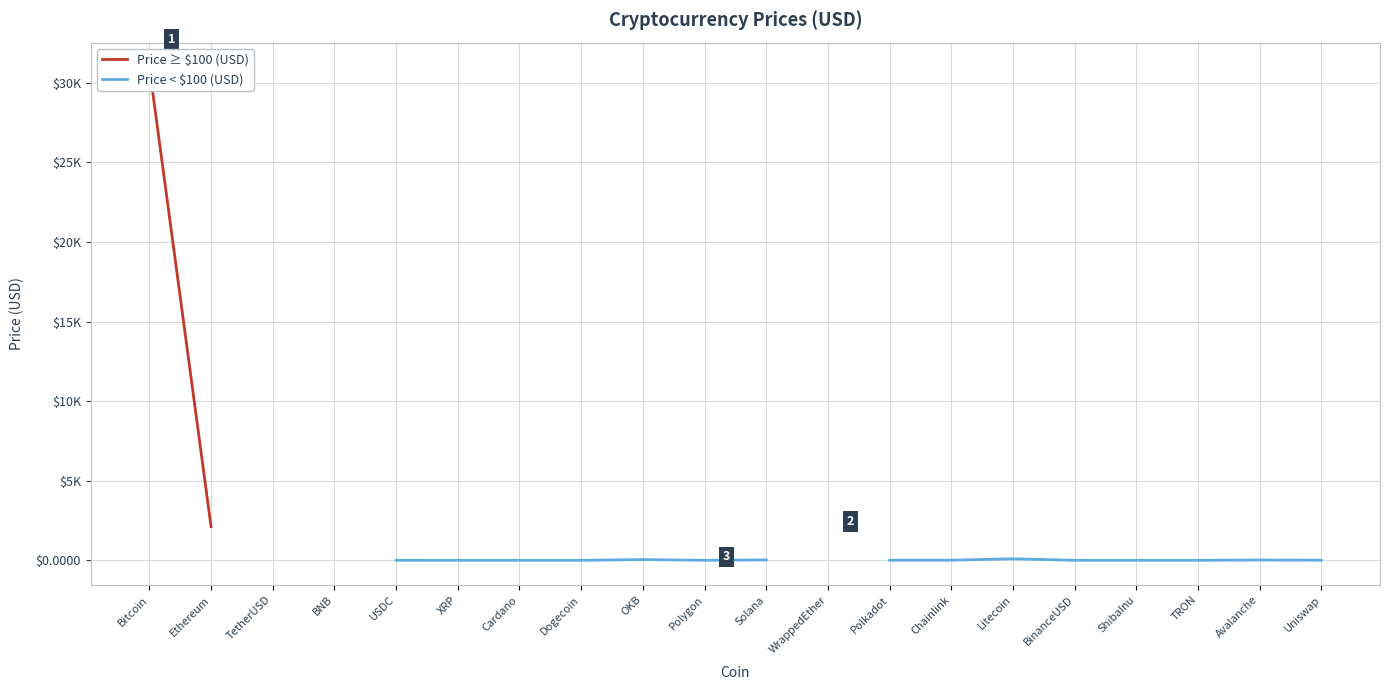

True or false: Price ≥ $100 (USD) has more than 0 points higher than both neighbors.

False